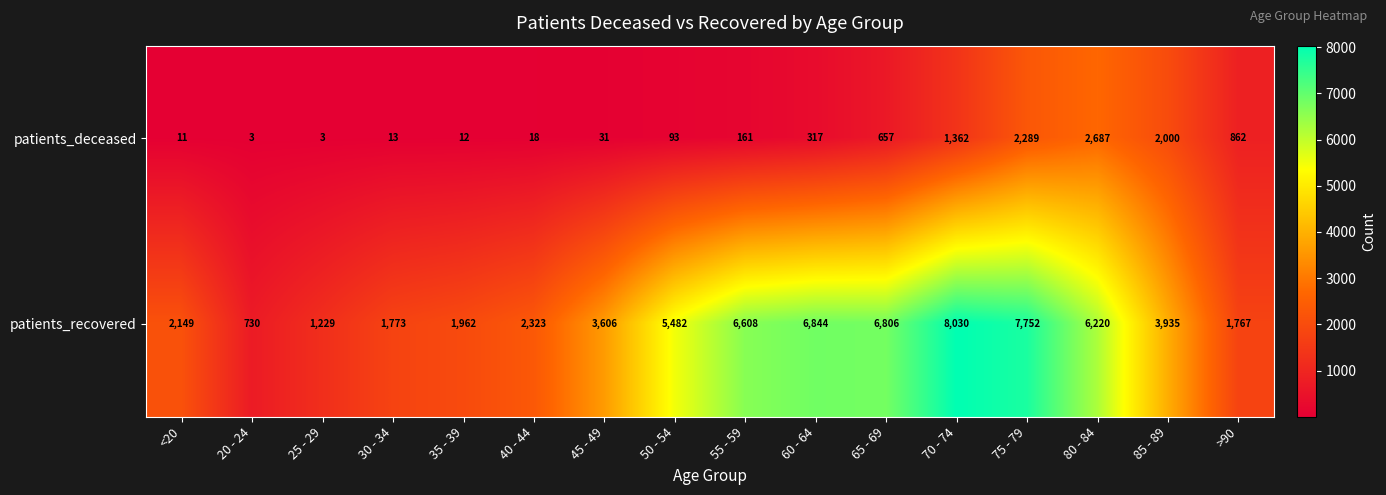

What is the difference between the highest and lowest values at 45 - 49?

3575